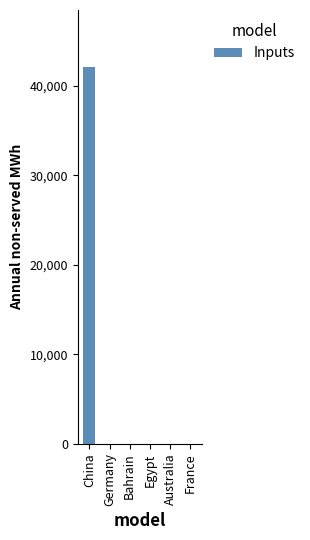

What is the sum of all values?

42202